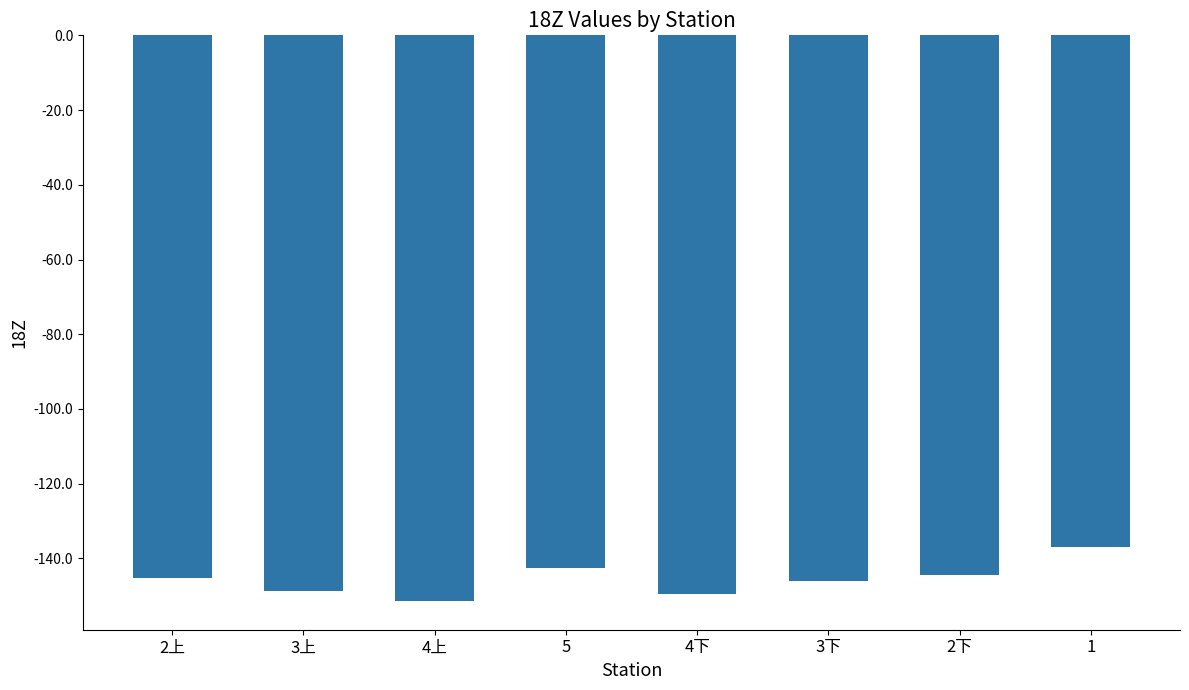

What is the value of the 4th bar from the left?

-142.5